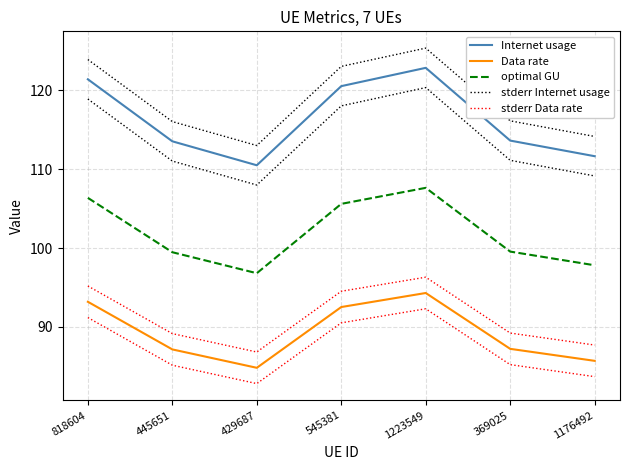

True or false: Data rate and Internet usage cross at least once.

False